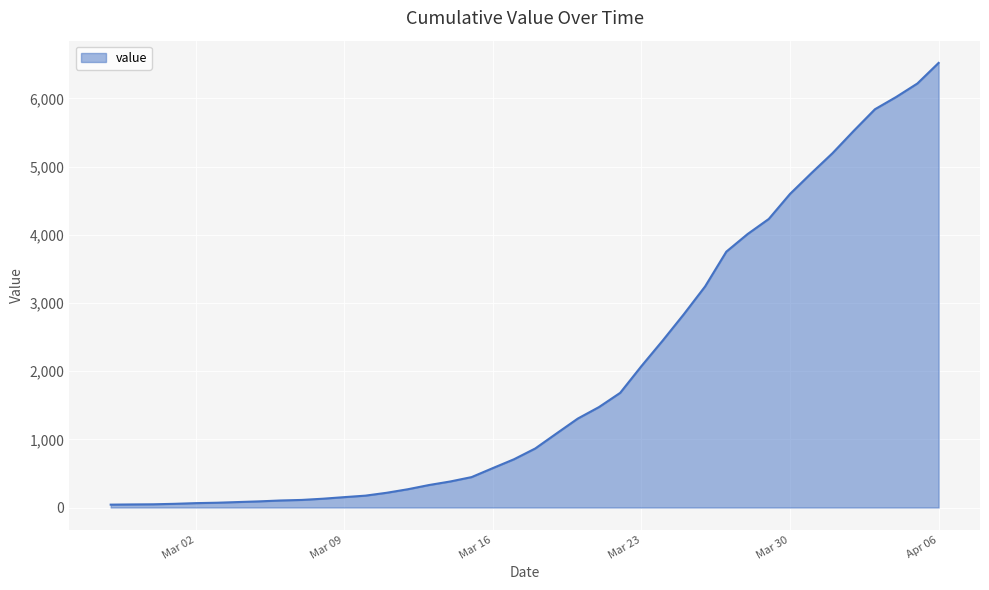

What is the difference between the maximum and minimum values?

6480